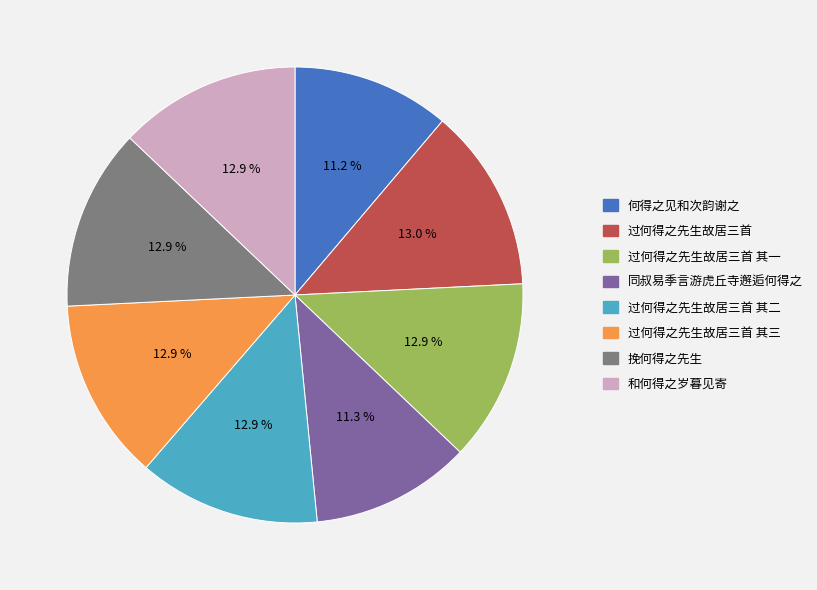

How many segments does this pie chart have?

8